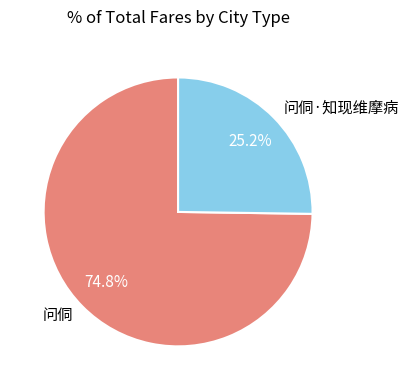

Approximately how many times larger is the value at 问侗·知现维摩病 compared to 问侗?

0.3